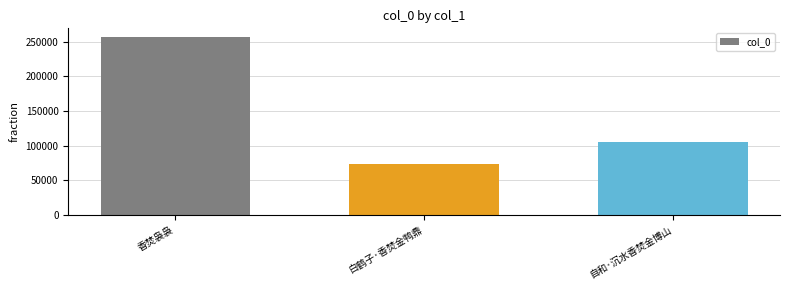

Does the chart contain any negative values?

No